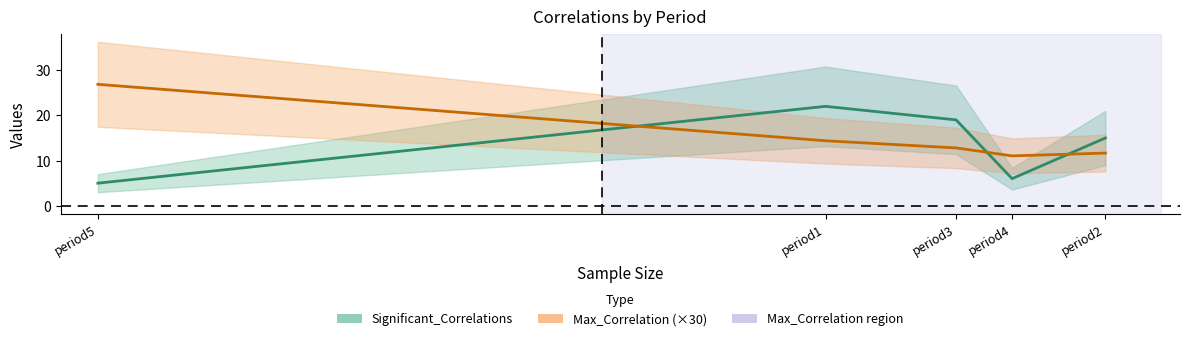

What is the difference between the second highest and minimum values in the Max_Correlation series?

0.1